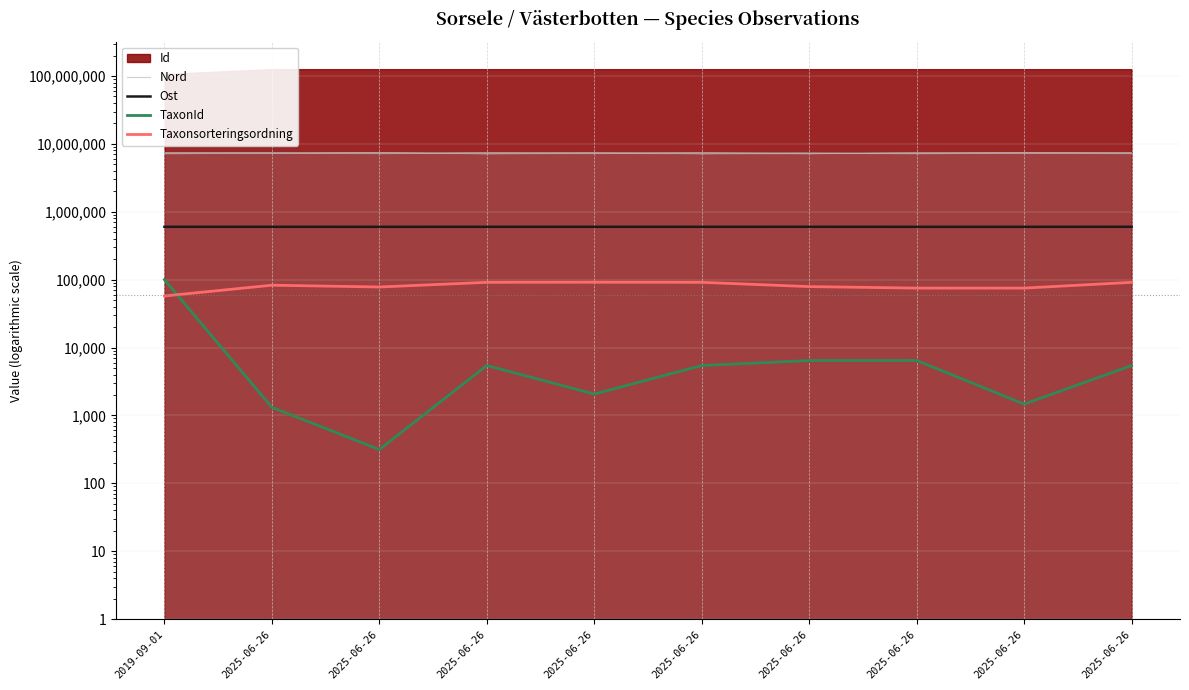

True or false: Nord and Ost intersect in this chart.

False